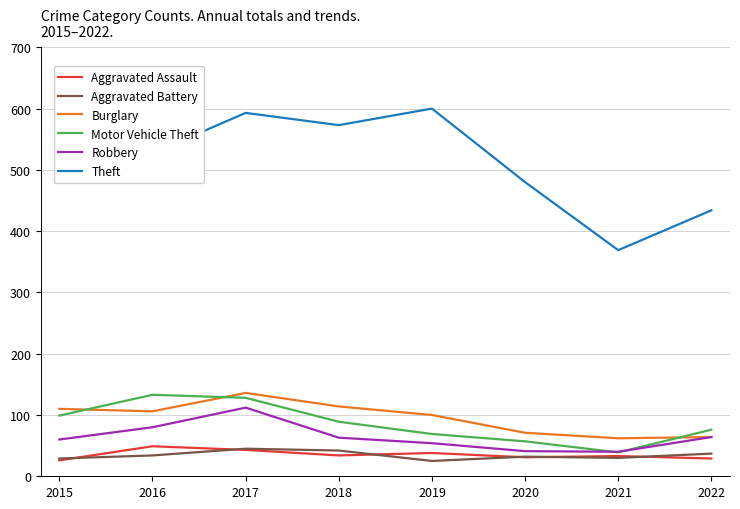

What is the approximate value of Burglary at 2020?

71